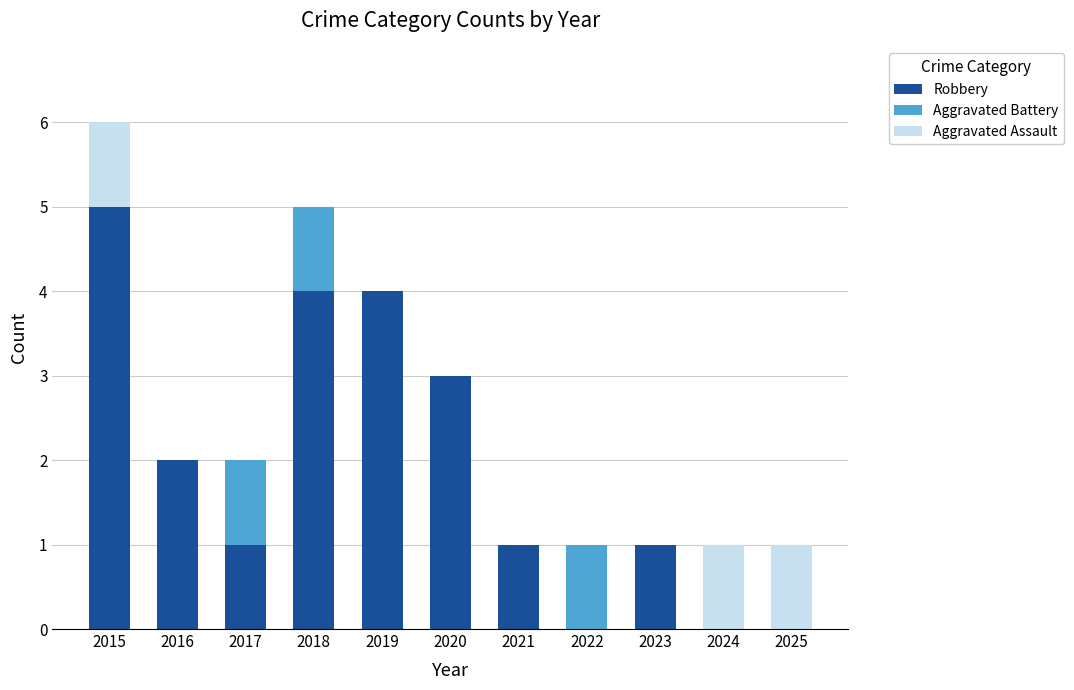

What is the sum of all Robbery values?

21